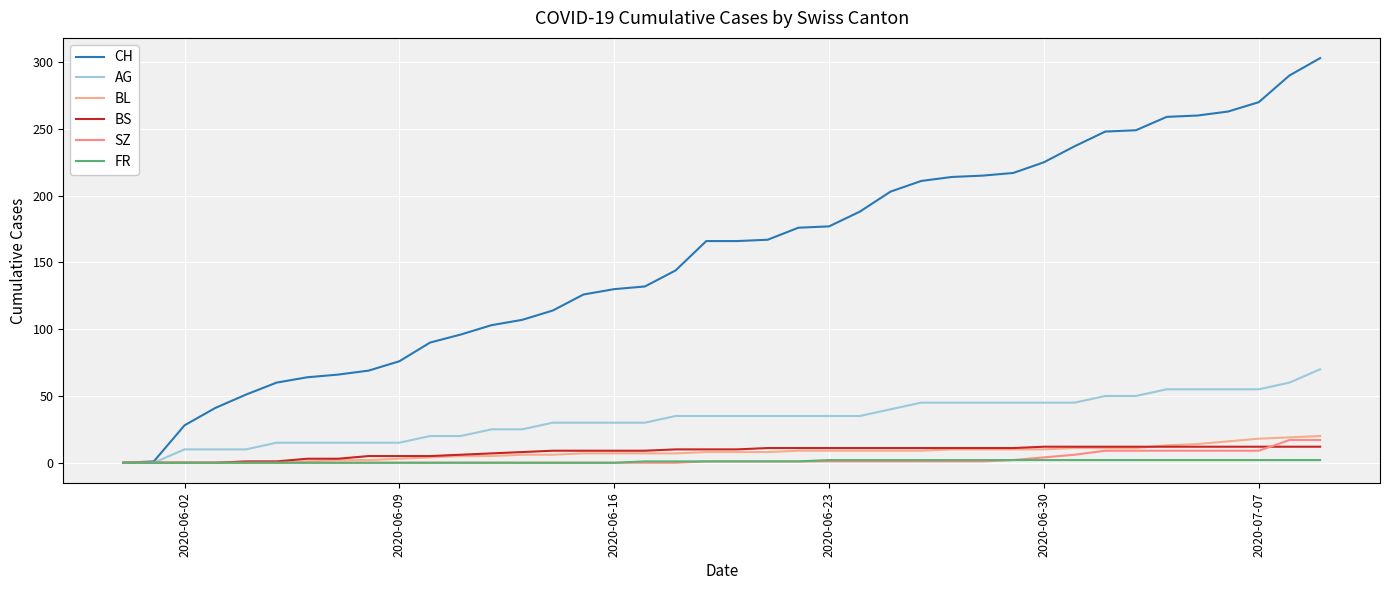

Which series ends up on top after the final intersection of BL and BS?

BL